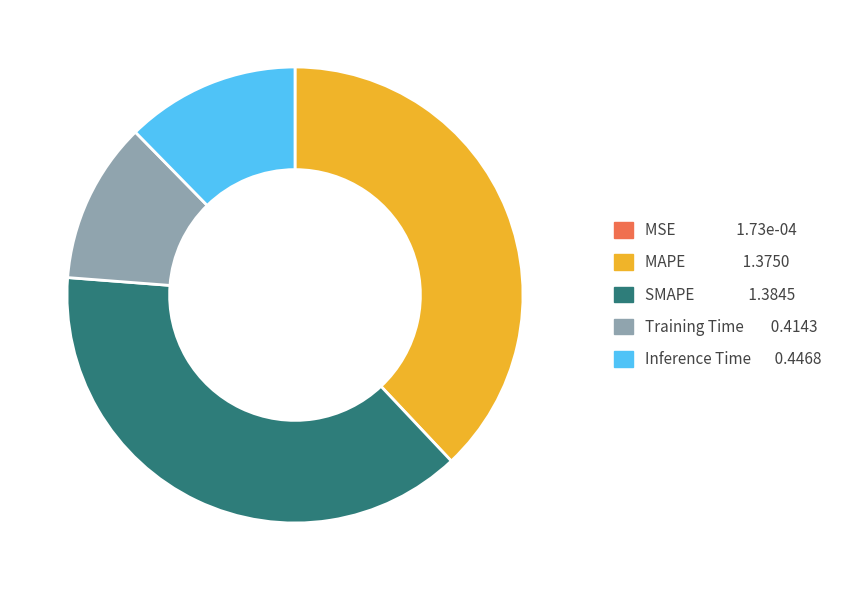

Is it true that MAPE is 38% of the pie?

True